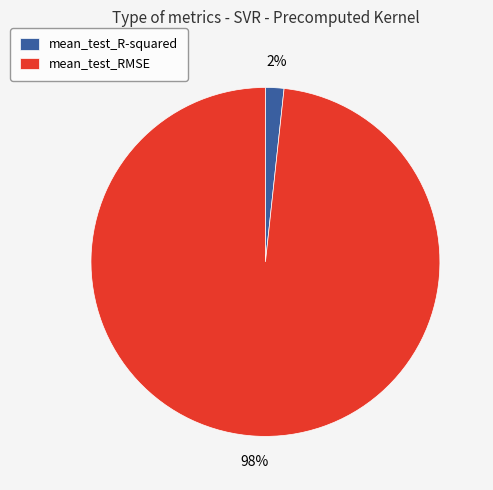

To the nearest percent, what percentage of the pie is mean_test_RMSE?

98%